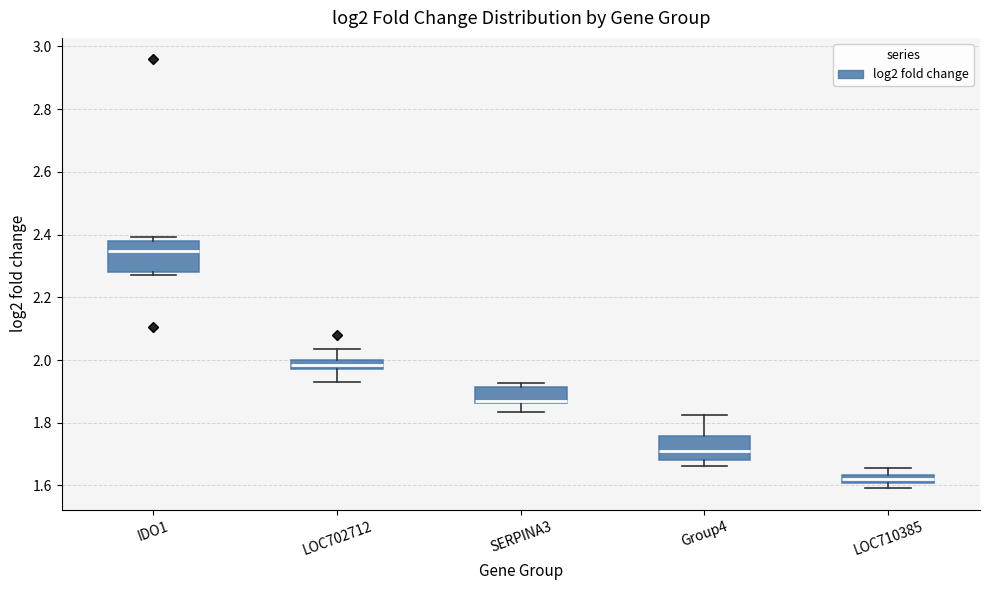

Which box has the highest median line?

IDO1